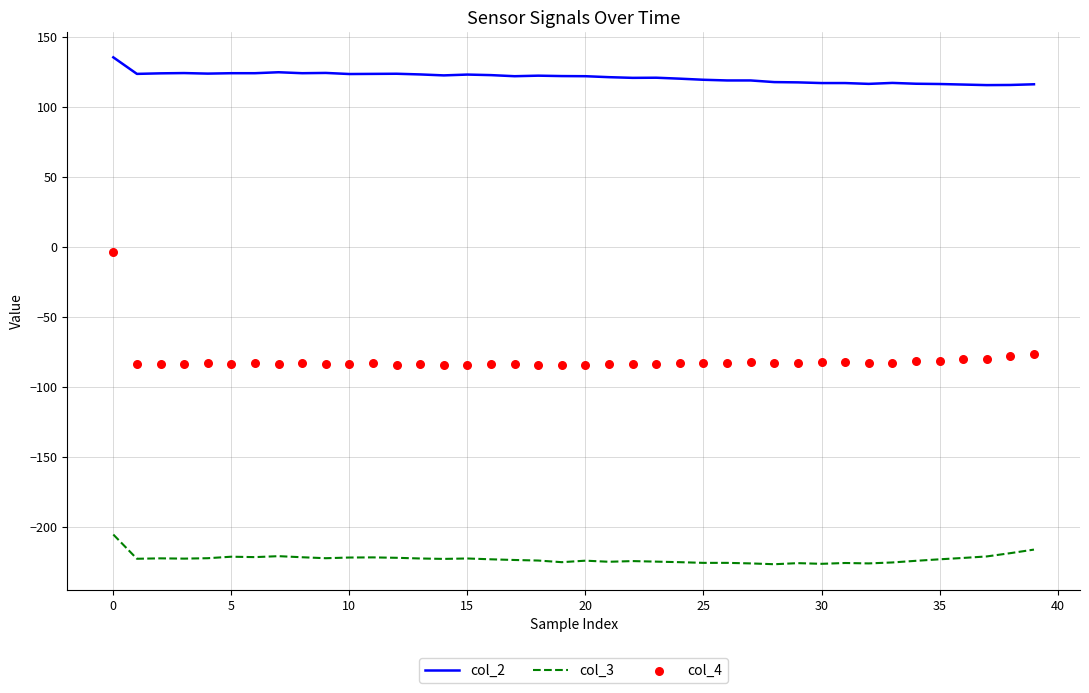

What are all the series names shown in the legend?

col_2, col_3, col_4